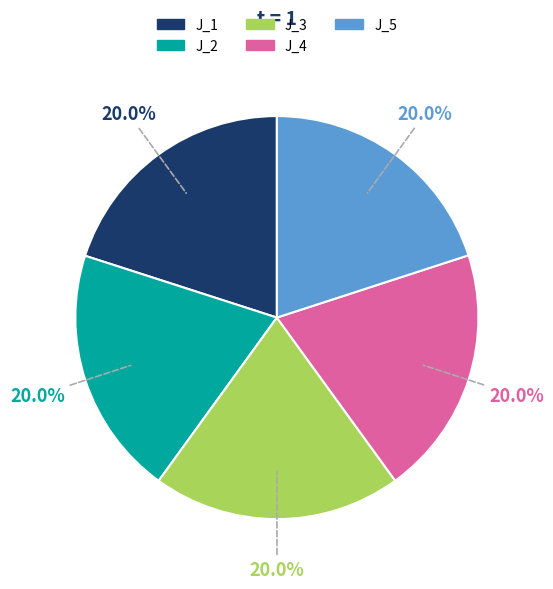

The J_2 slice represents 20% of the pie. True or false?

True